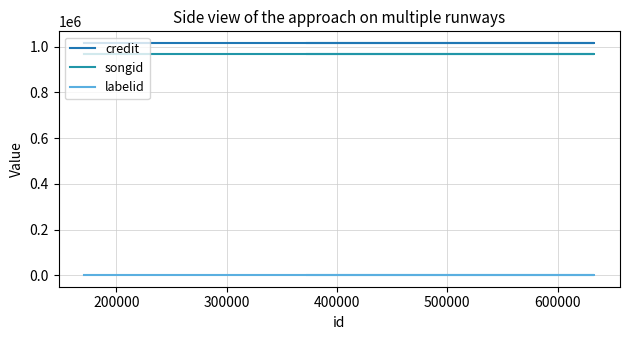

How many series are shown in this chart?

3